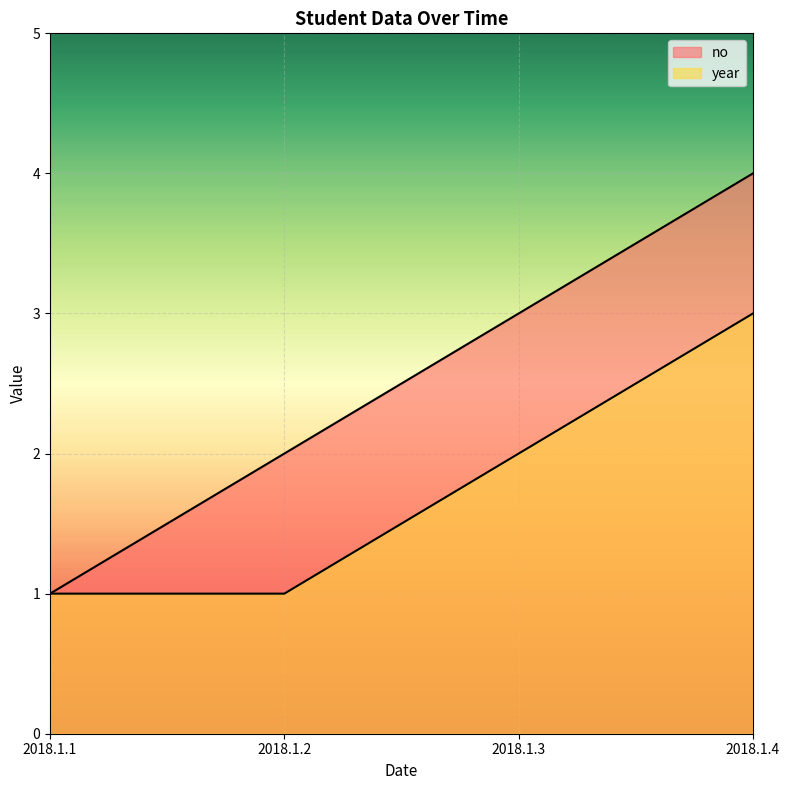

Does the chart display data point markers on the line(s)?

No